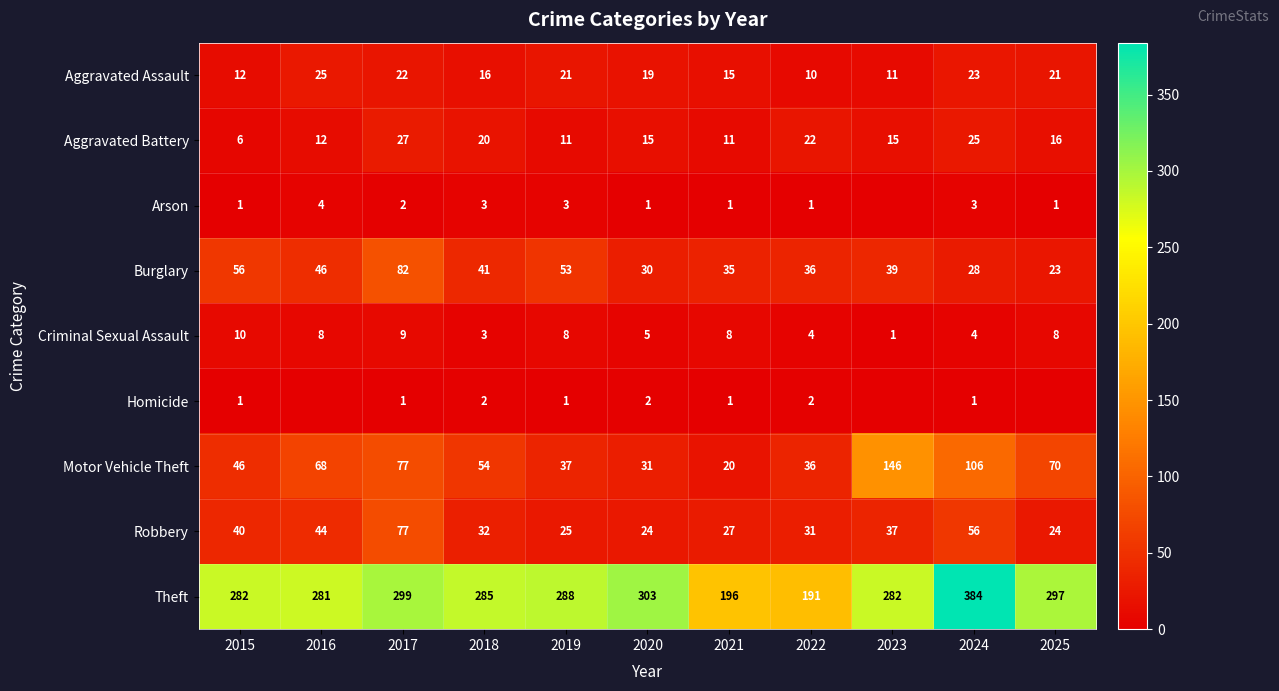

At which label does Aggravated Battery first exceed 15?

2017